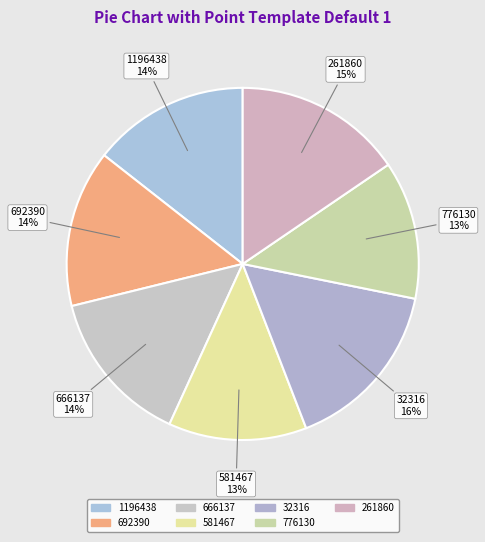

Do 1196438 and 581467 together represent more than half of the pie?

No